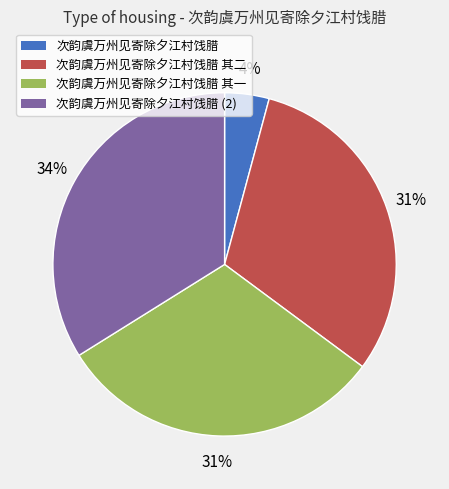

To the nearest percent, what is the difference between the largest and smallest slice percentages?

30%